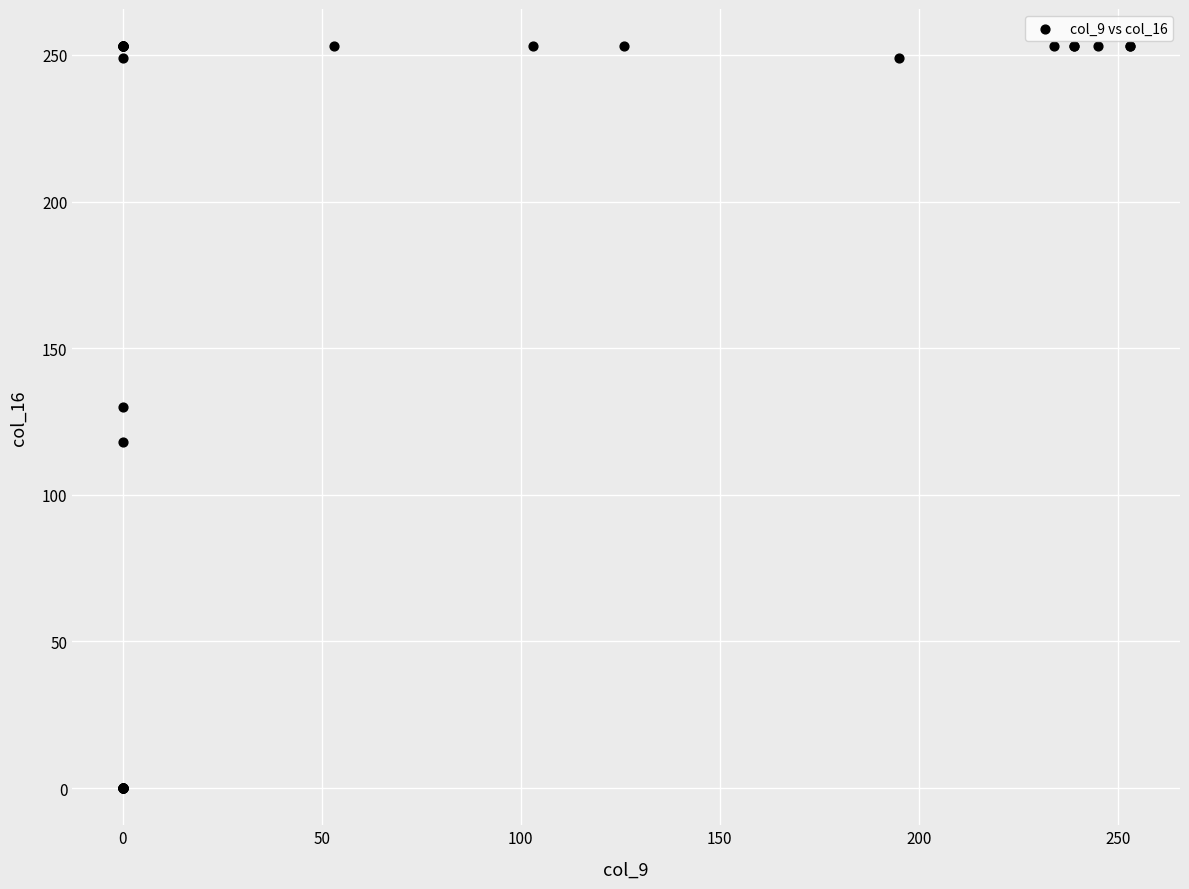

What Y value in the scatter plot is closest to 126?

130